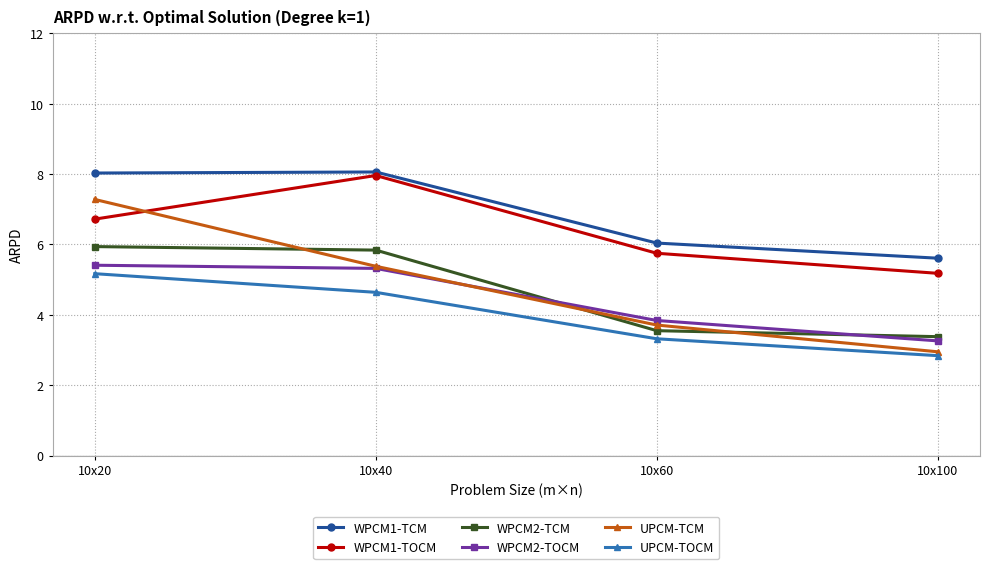

What is the sum of all WPCM1-TCM values?

27.7